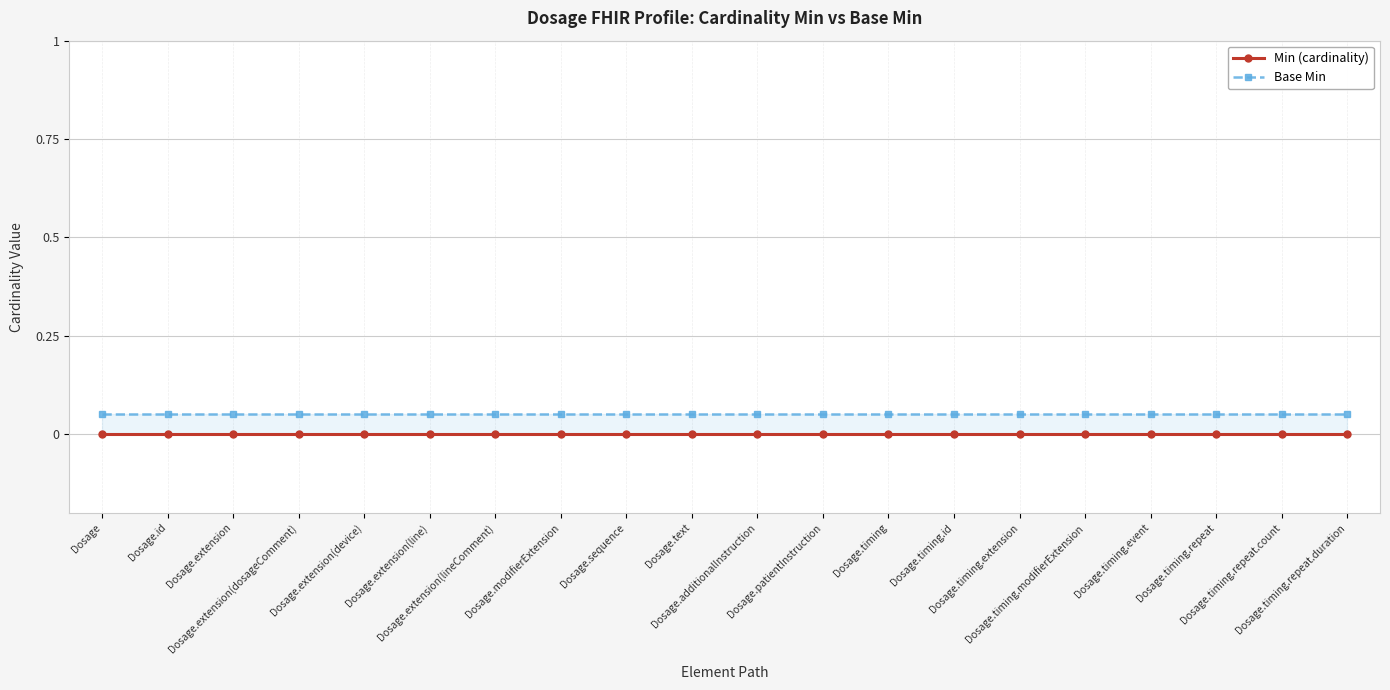

At Dosage.additionalInstruction, list the series in order from largest to smallest.

Base Min, Min (cardinality)